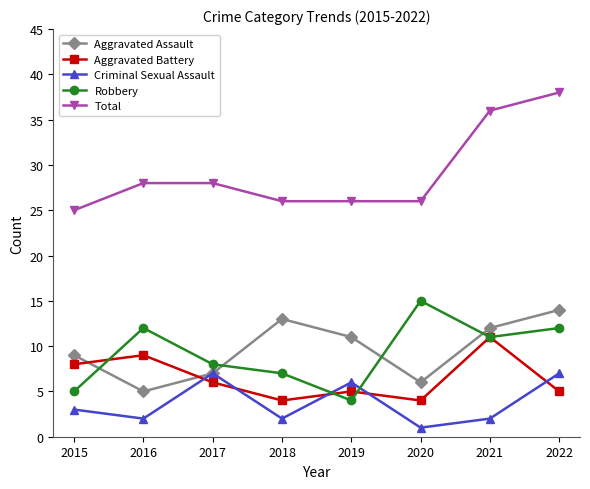

List the series in order of their peak value, lowest first.

Criminal Sexual Assault, Aggravated Battery, Aggravated Assault, Robbery, Total